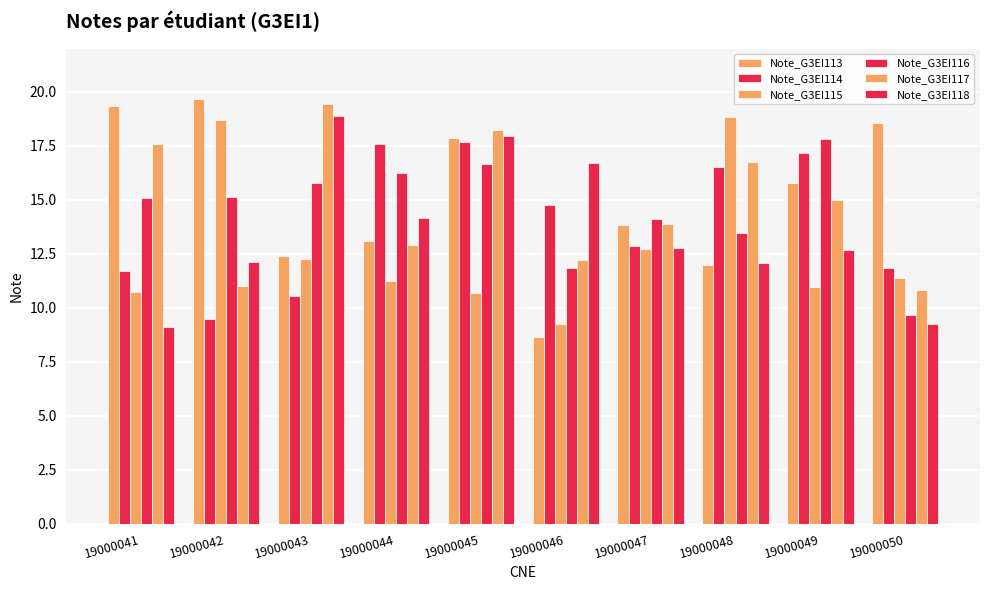

What is the total value across all series at 19000048?

89.6